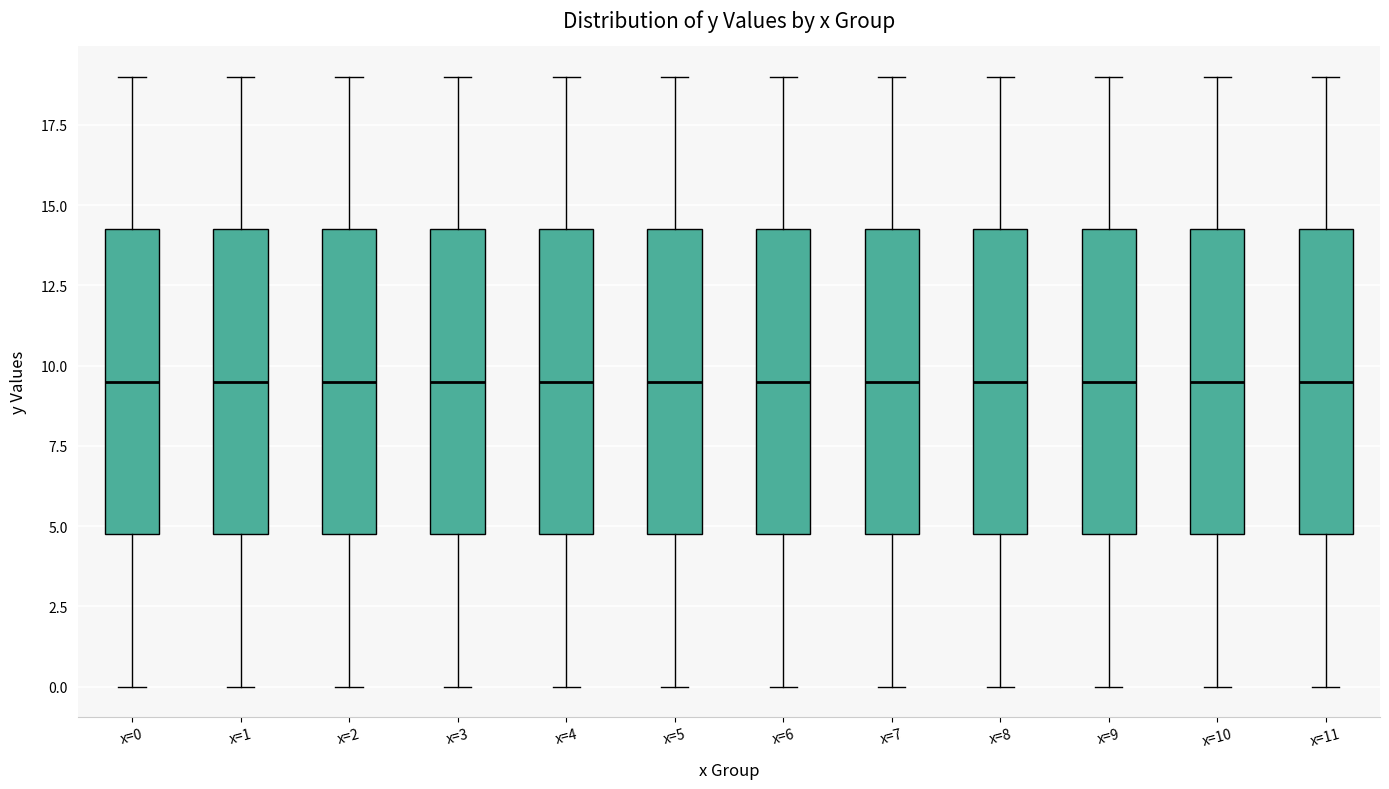

Where does the median line of the box for x=4 sit on the y-axis? The values are not printed on the chart, so give them approximately, as read against the axis.

9.5